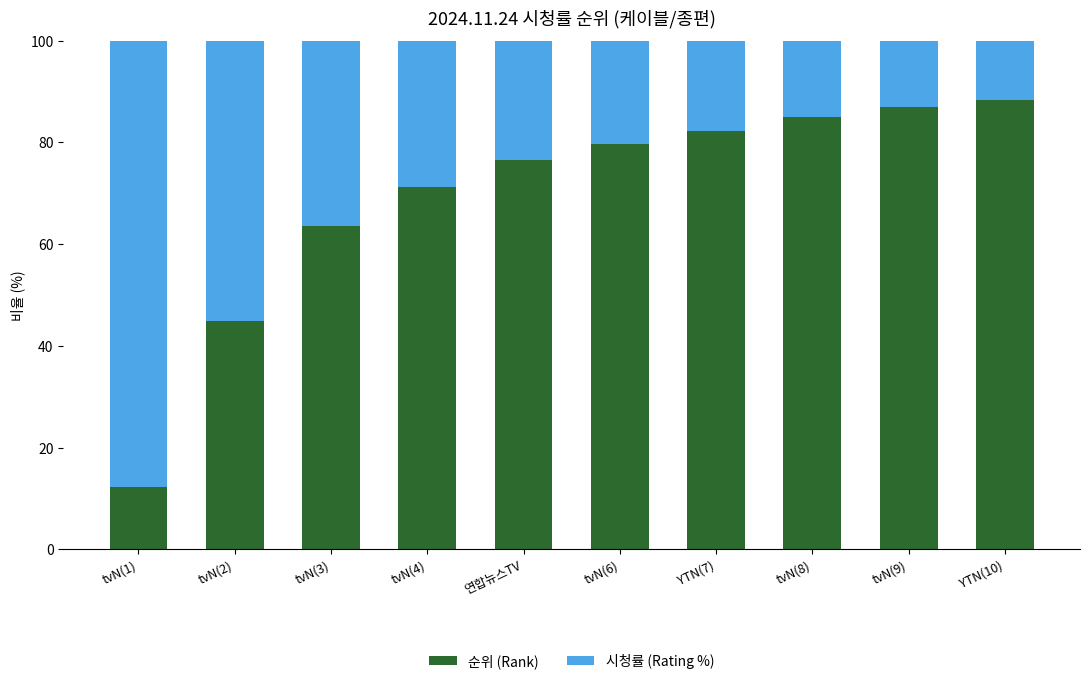

What is the total value across all series at tvN(3)?

100.0